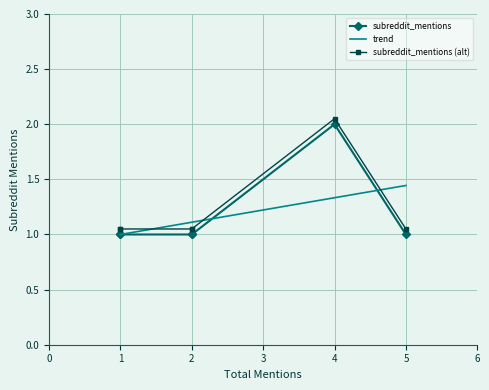

The chart shows a value of 1 at 1. True or false?

True